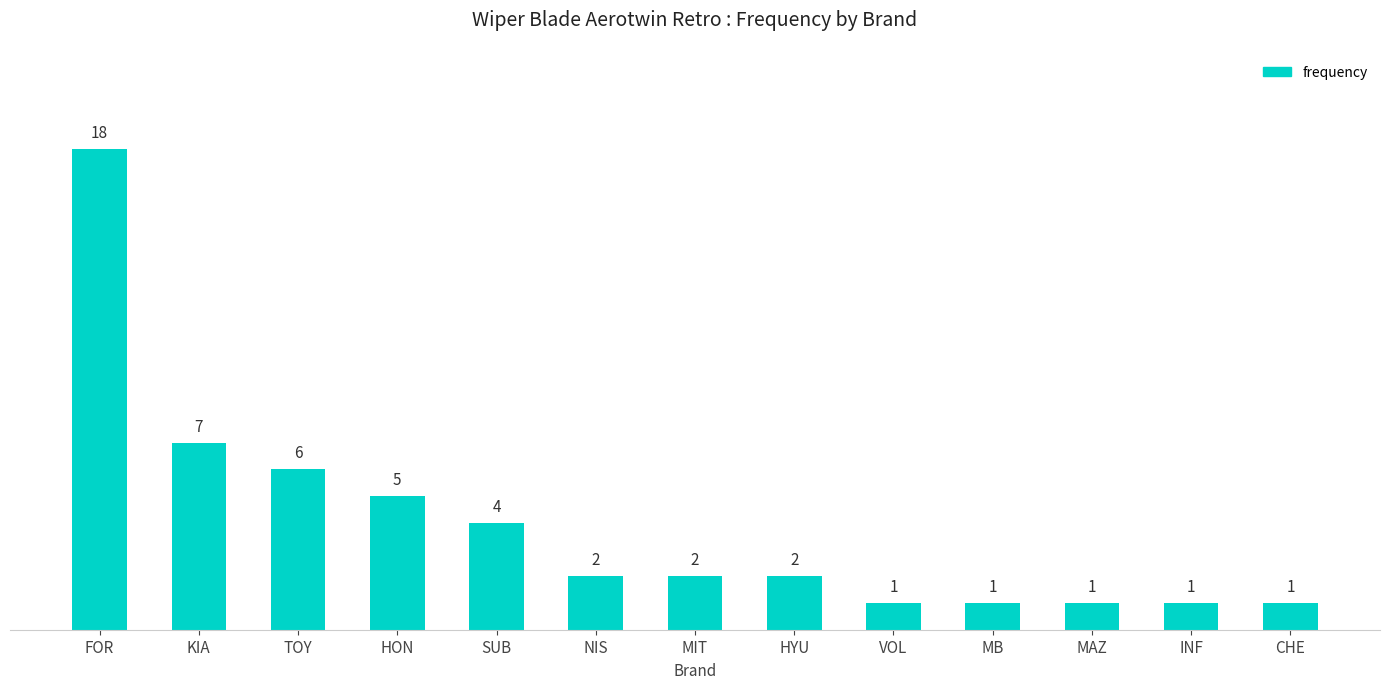

Which has a higher value, HYU or KIA?

KIA